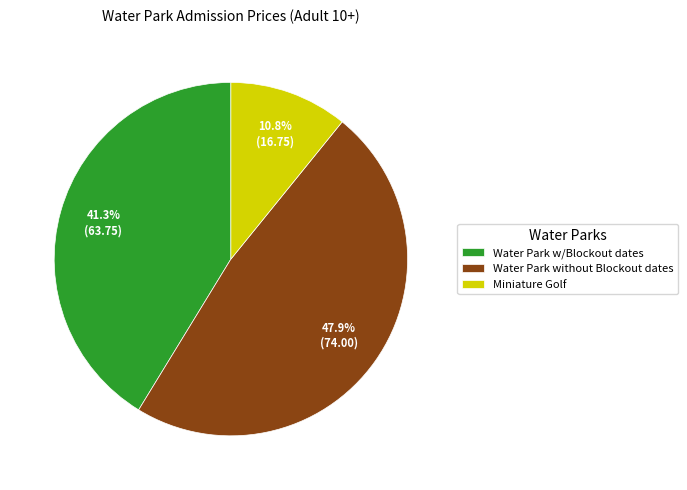

How many segments does this pie chart have?

3